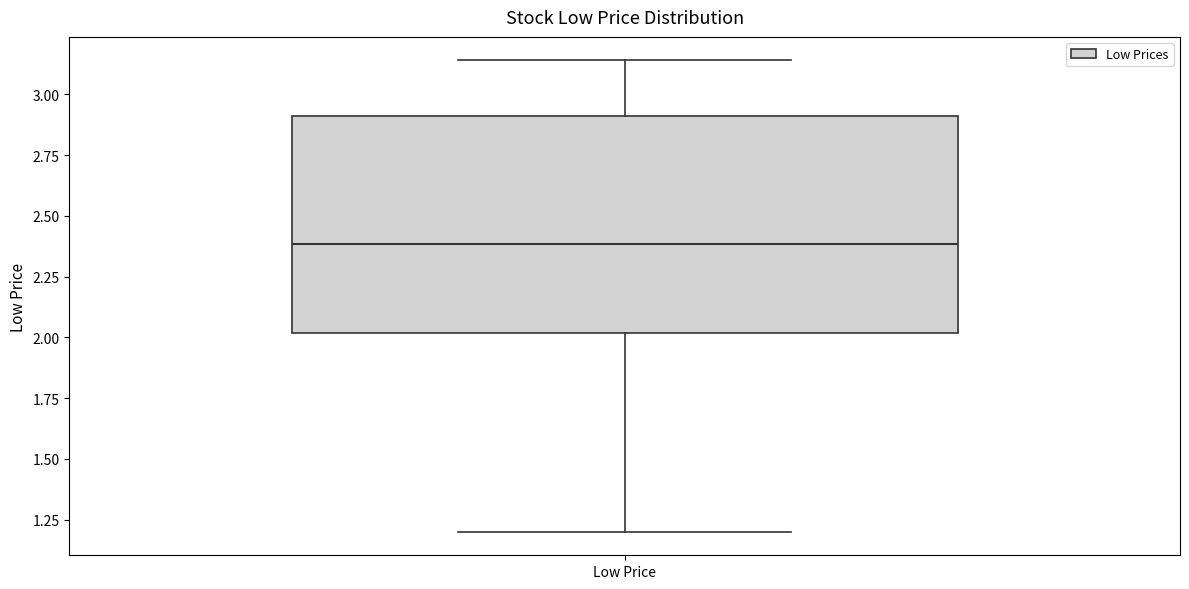

Where does the lower whisker of the box for Low Price end on the y-axis? The values are not printed on the chart, so give them approximately, as read against the axis.

1.20